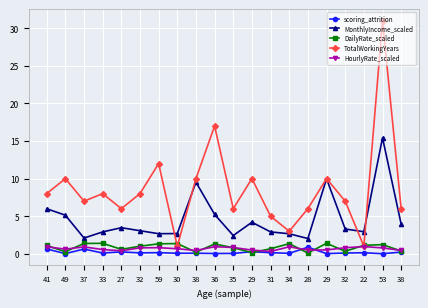

The value of scoring_attrition at 37 is 0.6. True or false?

True